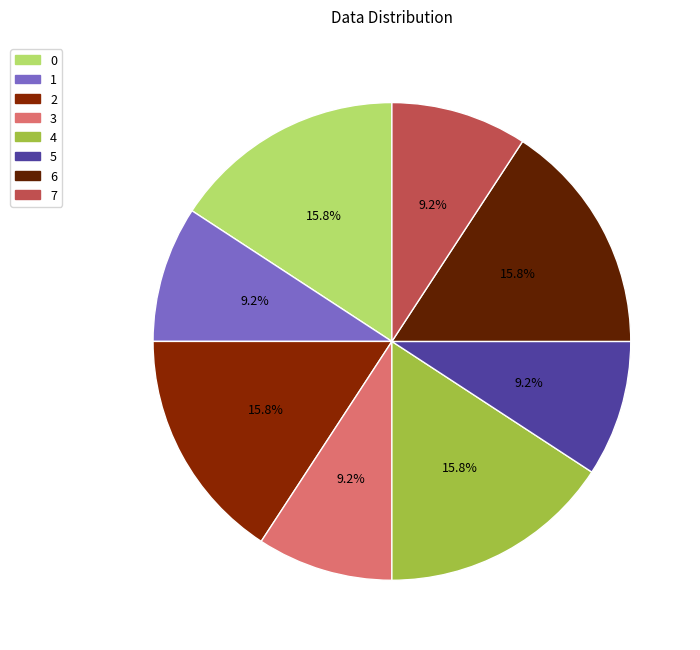

To the nearest percent, what portion does 2 represent?

16%